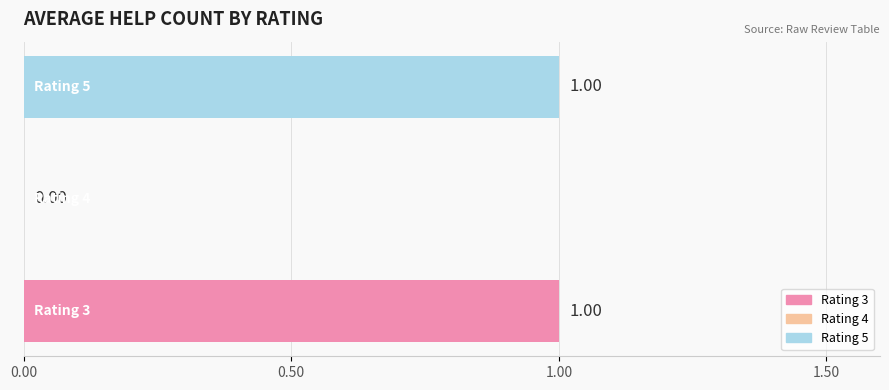

Where is the data nearest to the value 0?

4